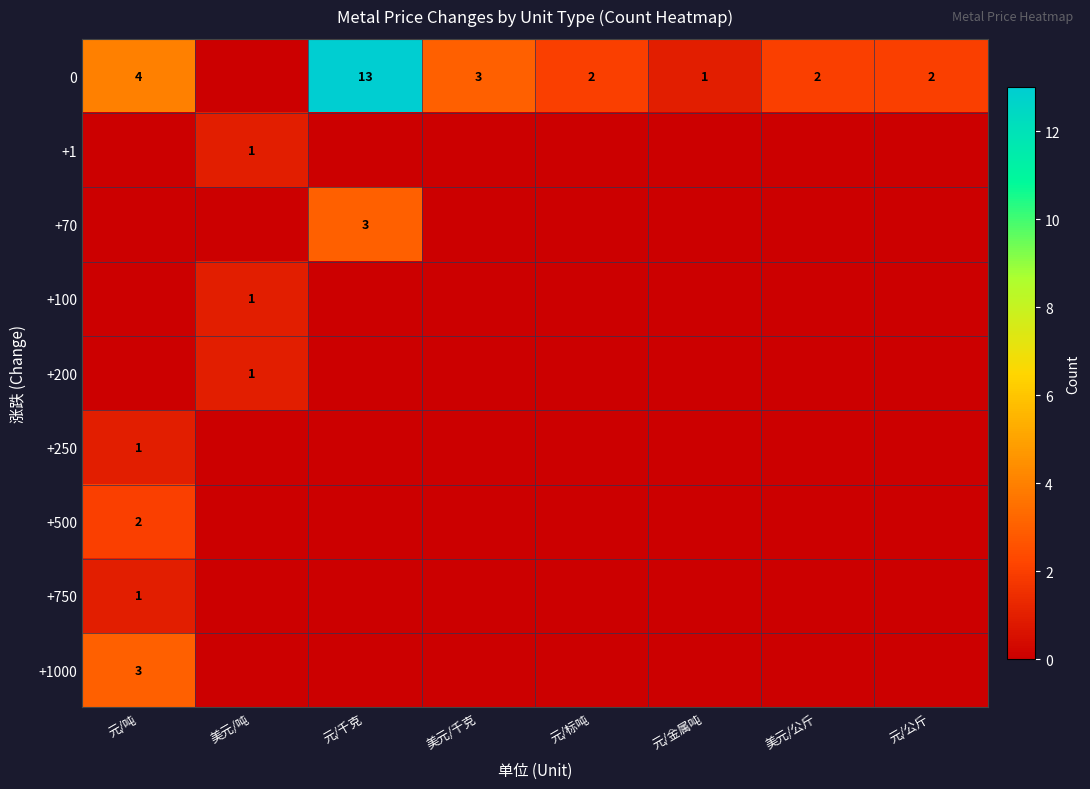

True or false: +70 has a value of 3 at 元/千克.

True